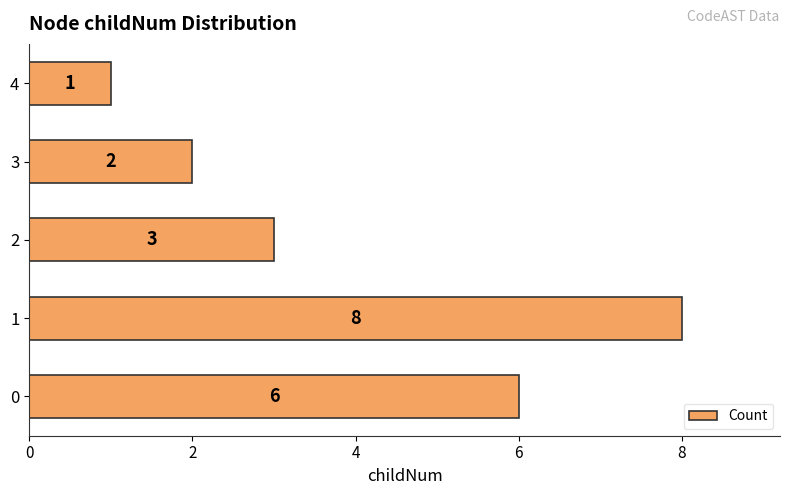

Approximately how many times larger is the value at 4 compared to 0?

0.2